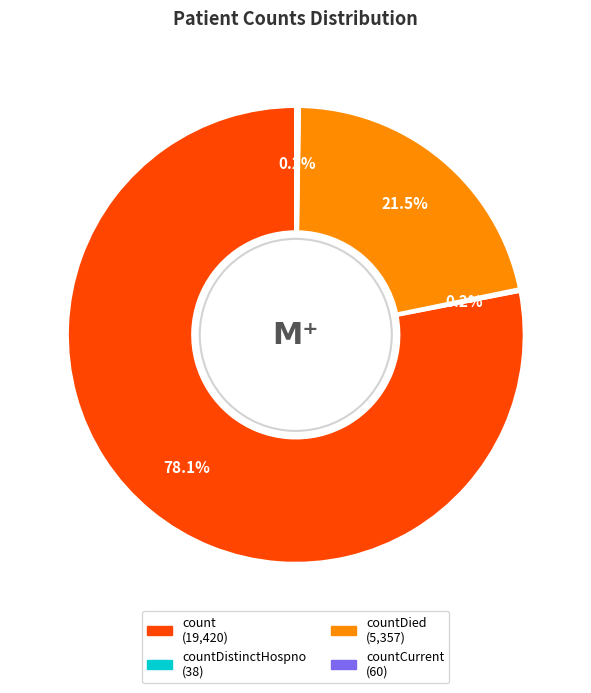

Is there any slice that represents more than half of the pie?

Yes